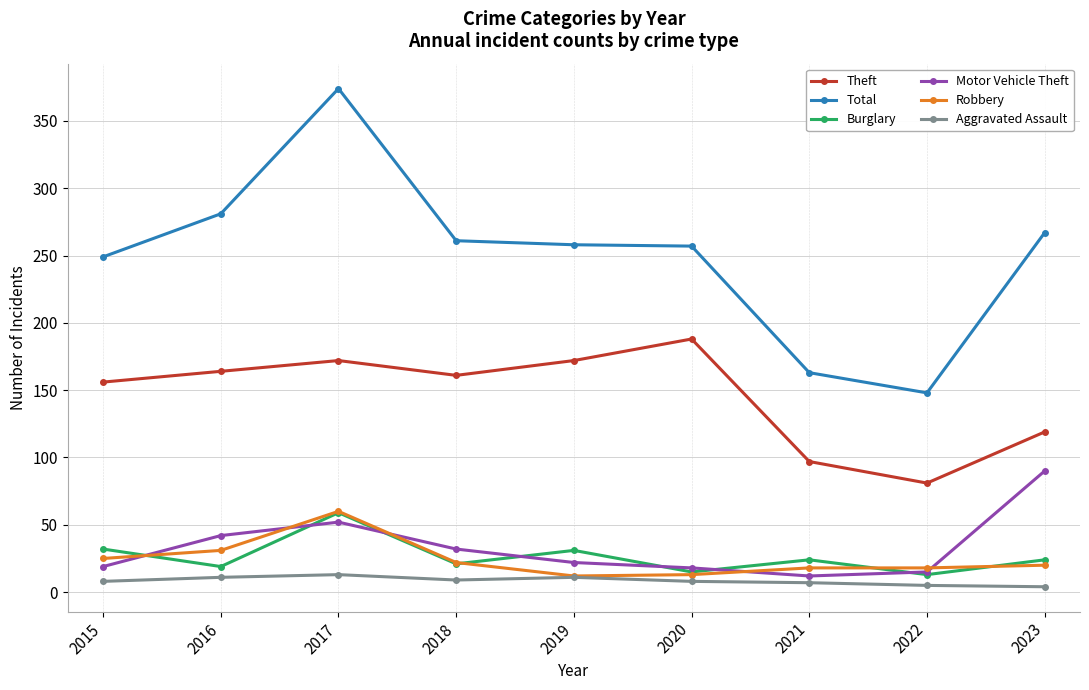

What is the average value of the Total series?

251